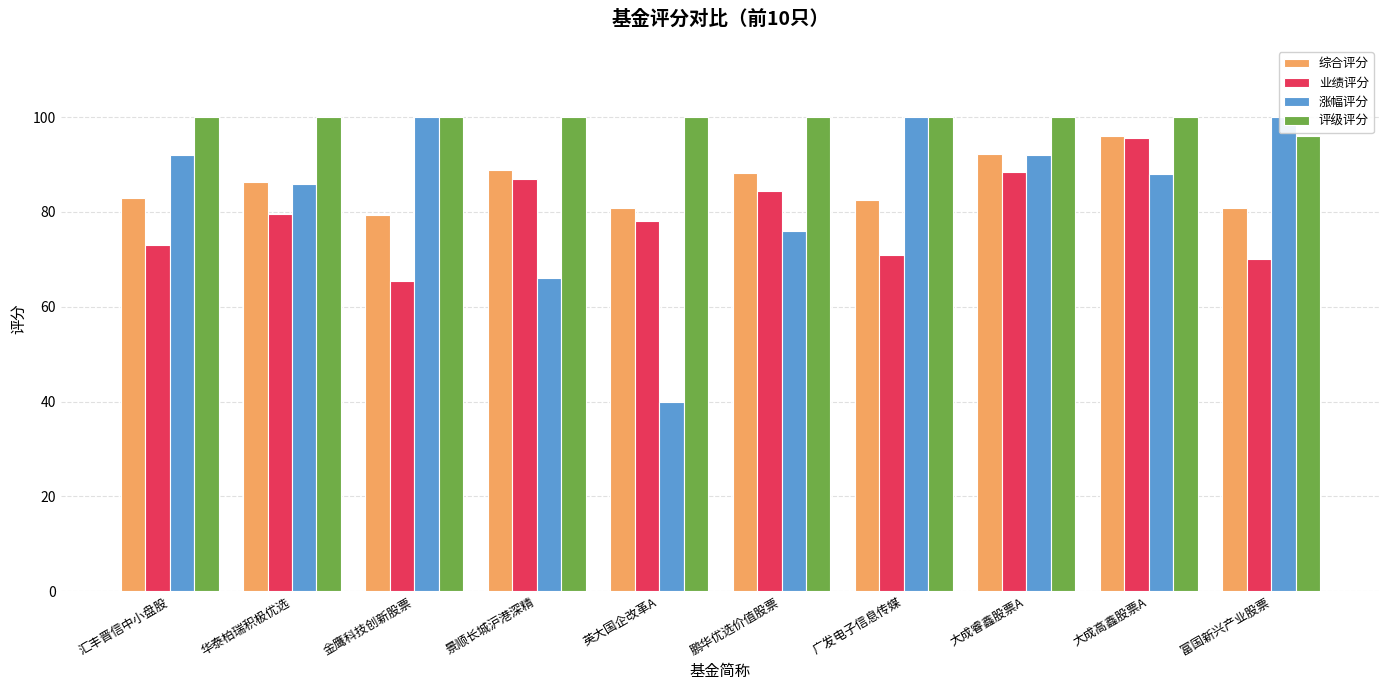

What is the smallest value displayed?

40.0